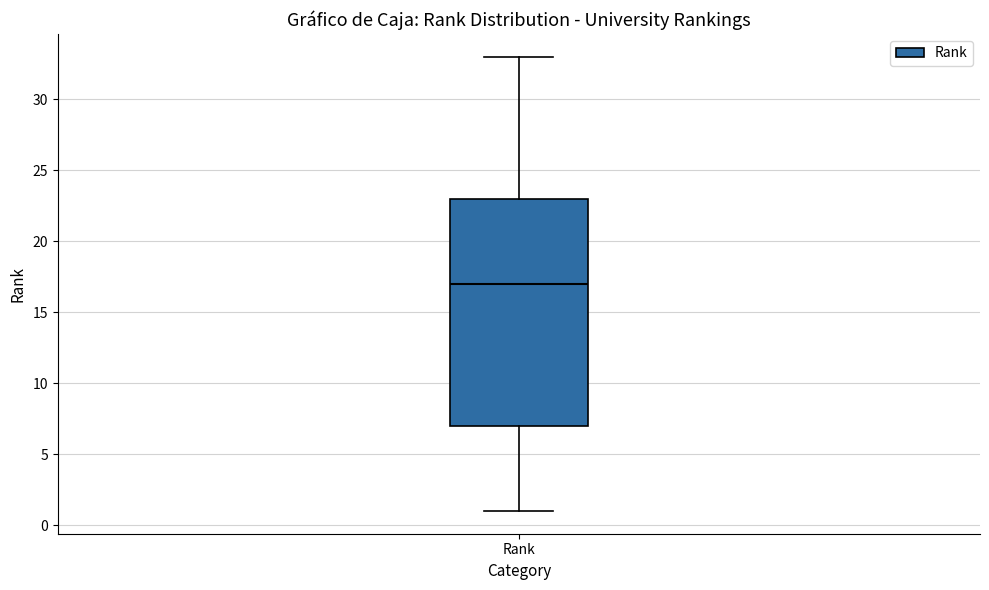

Where is the lower edge of the box for Rank on the y-axis? The values are not printed on the chart, so give them approximately, as read against the axis.

7